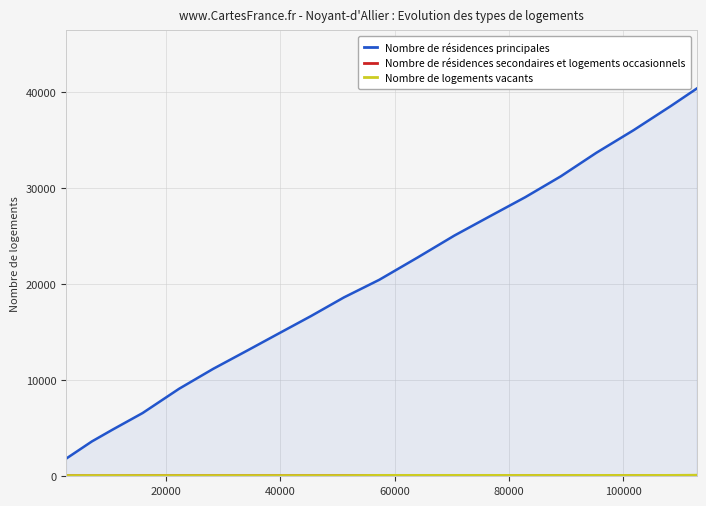

Which series has the widest spread of values?

Nombre de résidences principales